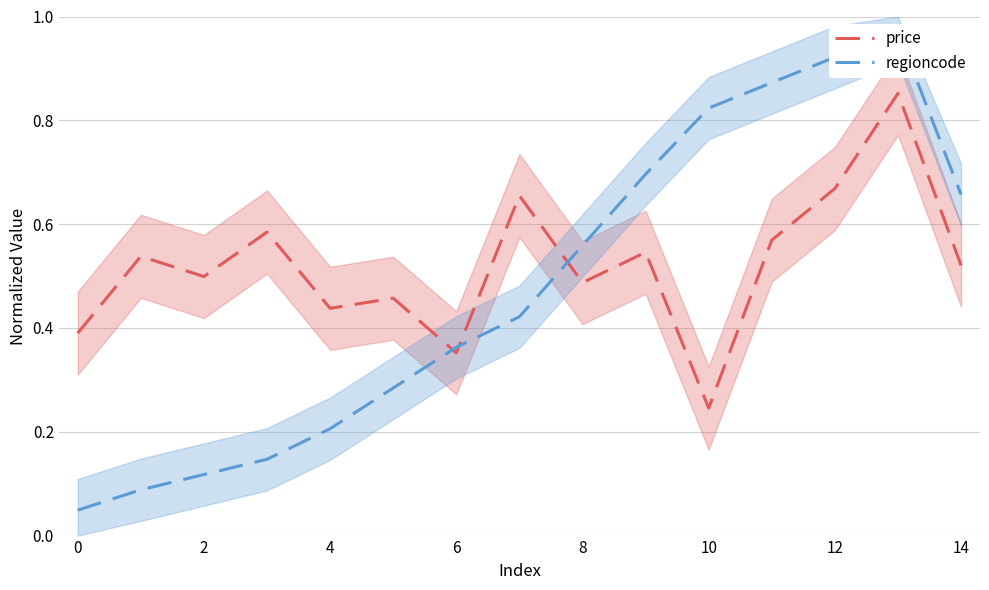

What is the difference between the maximum and minimum values in the regioncode series?

0.9